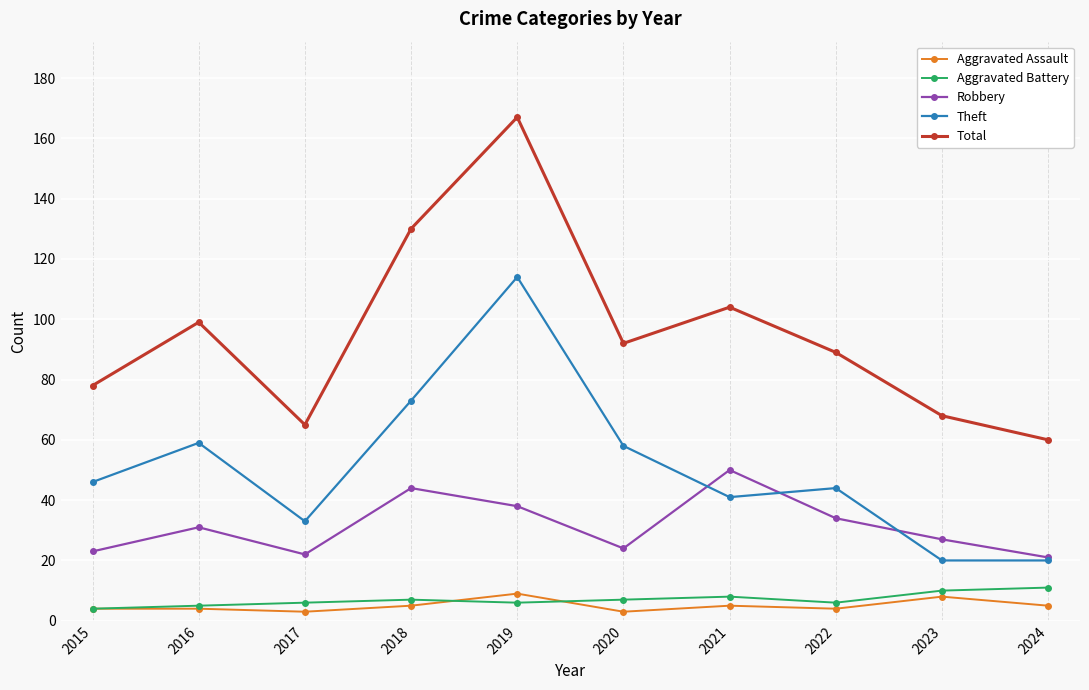

Between 2017 and 2023, which series saw the biggest shift?

Theft